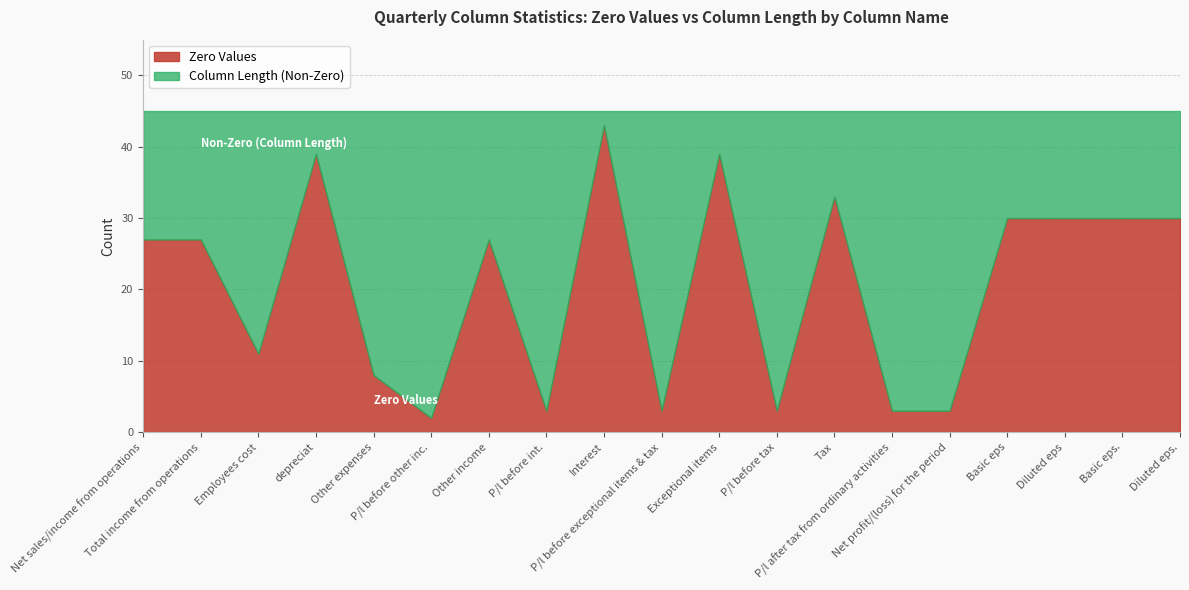

Between Tax and Basic eps, which series saw the biggest shift?

Zero Values